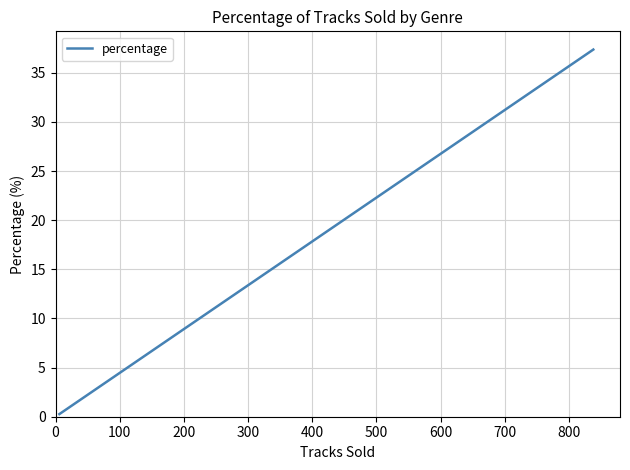

What is the minimum value shown in the chart?

0.3